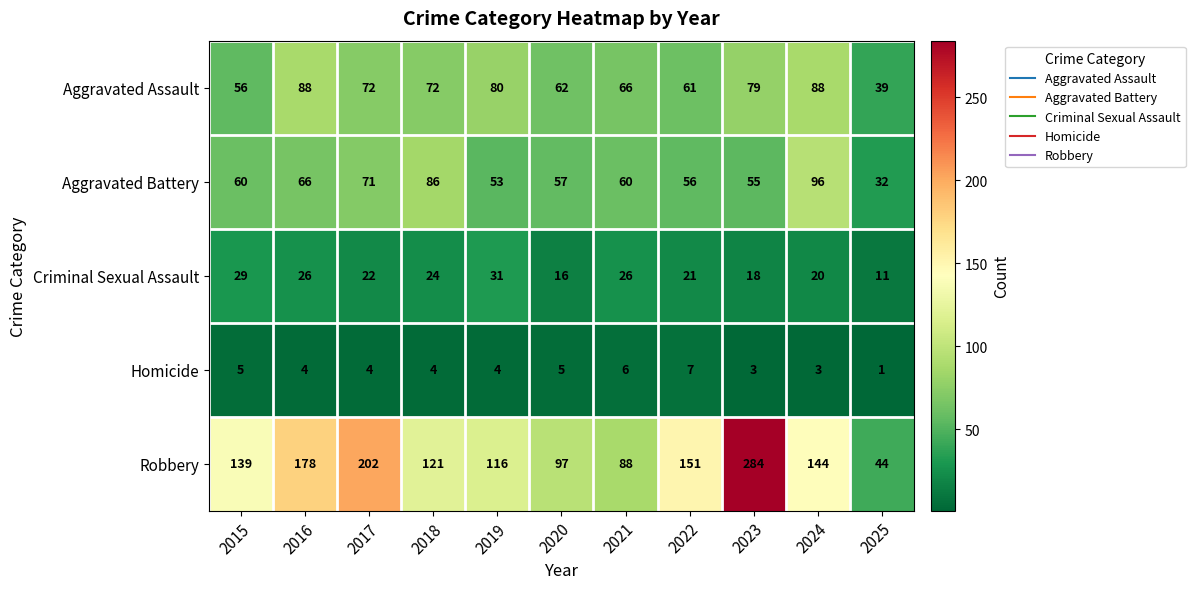

What is the difference between the Aggravated Battery values at 2021 and 2020?

3